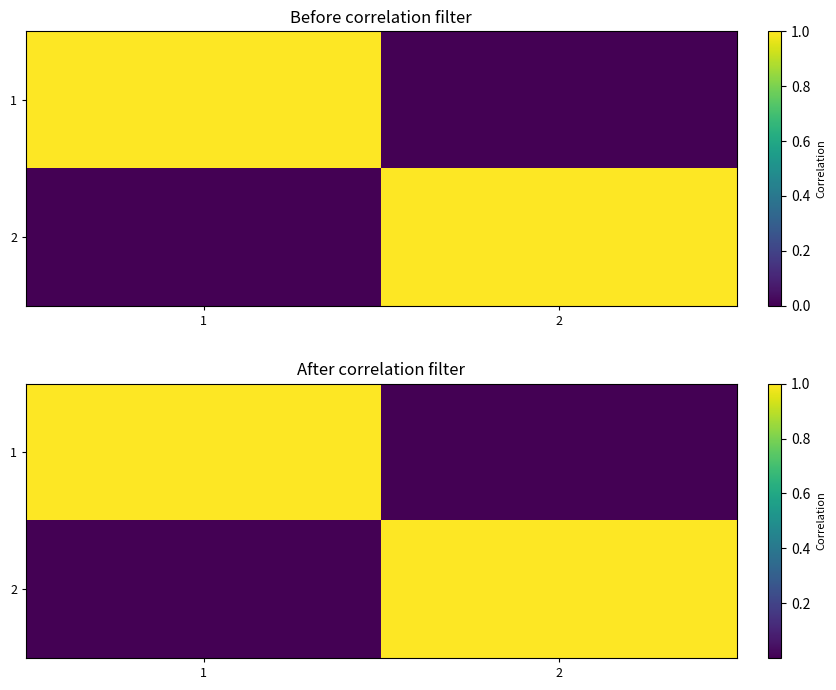

What is the sum of the 1 values at 1 and 2?

1